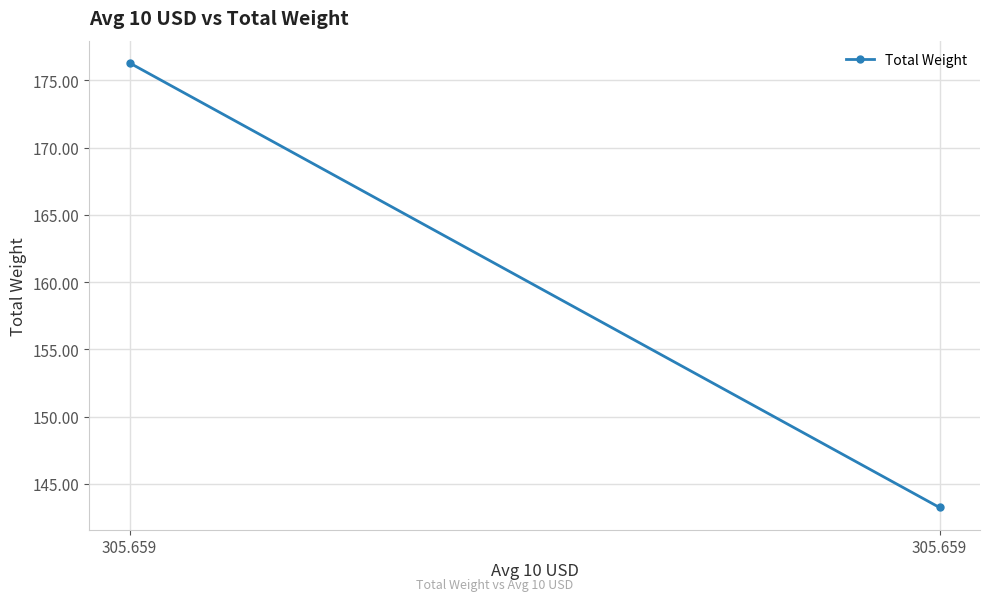

Between 305.659 and 305.659, which is larger?

305.659